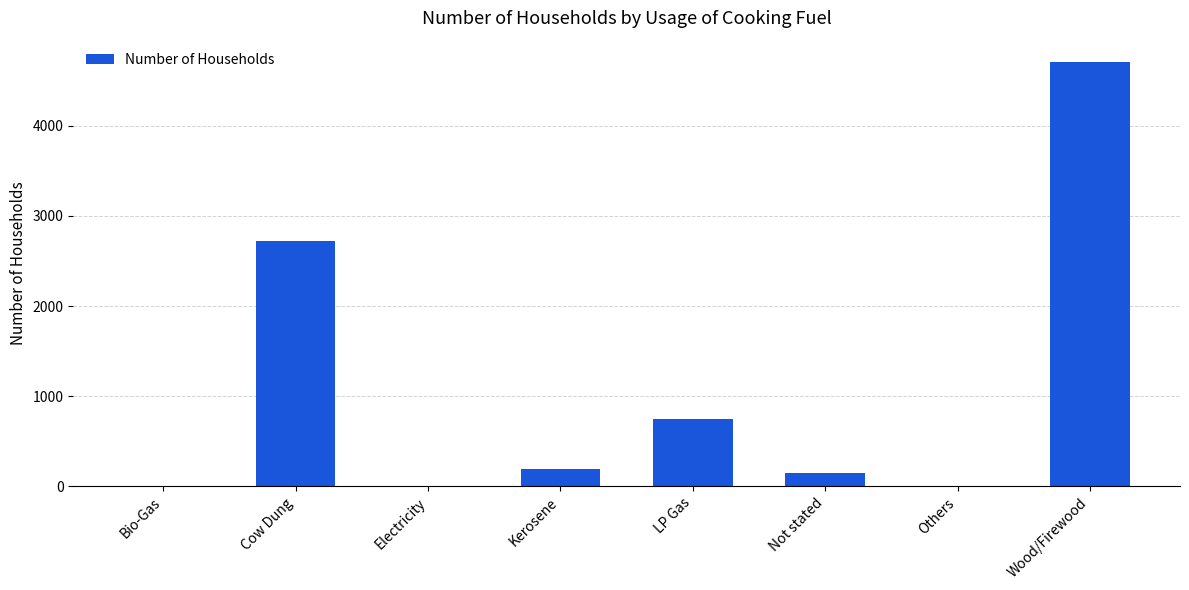

What is the change in value from Cow Dung to Not stated?

-2576